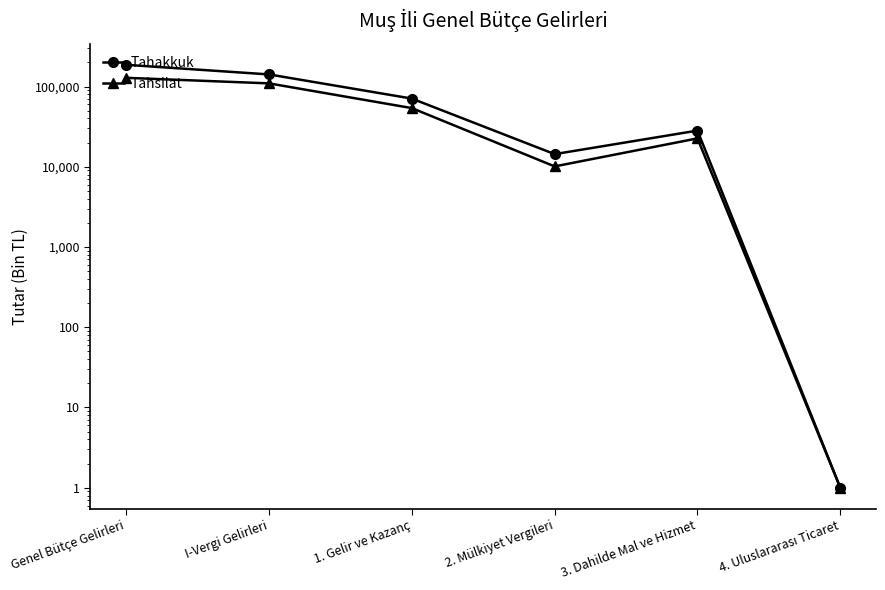

True or false: Tahsilat and Tahakkuk cross at least once.

False